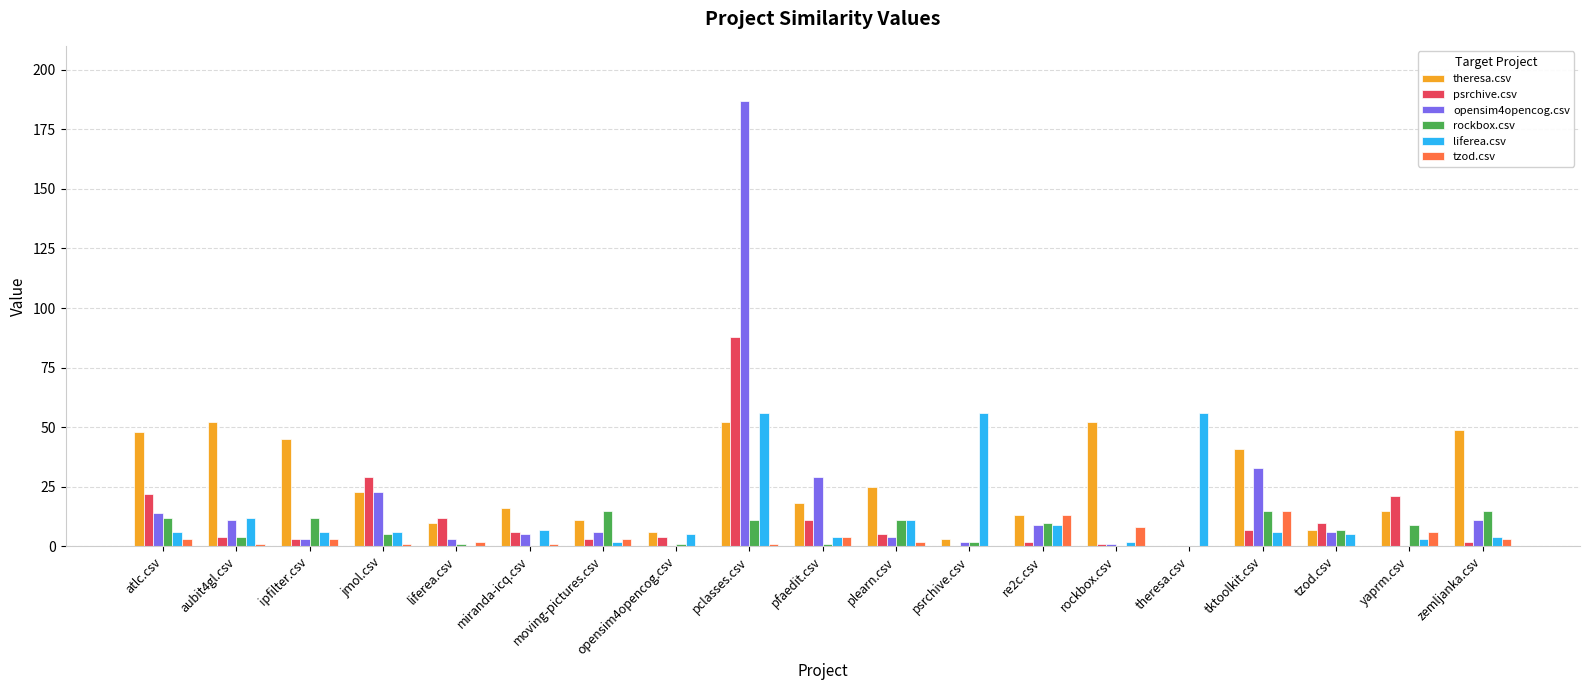

Reading right to left, list all the values displayed in this chart.

theresa.csv: 49	15	7	41	0	52	13	3	25	18	52	6	11	16	10	23	45	52	48
psrchive.csv: 2	21	10	7	0	1	2	0	5	11	88	4	3	6	12	29	3	4	22
opensim4opencog.csv: 11	0	6	33	0	1	9	2	4	29	187	0	6	5	3	23	3	11	14
rockbox.csv: 15	9	7	15	0	0	10	2	11	1	11	1	15	0	1	5	12	4	12
liferea.csv: 4	3	5	6	56	2	9	56	11	4	56	5	2	7	0	6	6	12	6
tzod.csv: 3	6	0	15	0	8	13	0	2	4	1	0	3	1	2	1	3	1	3